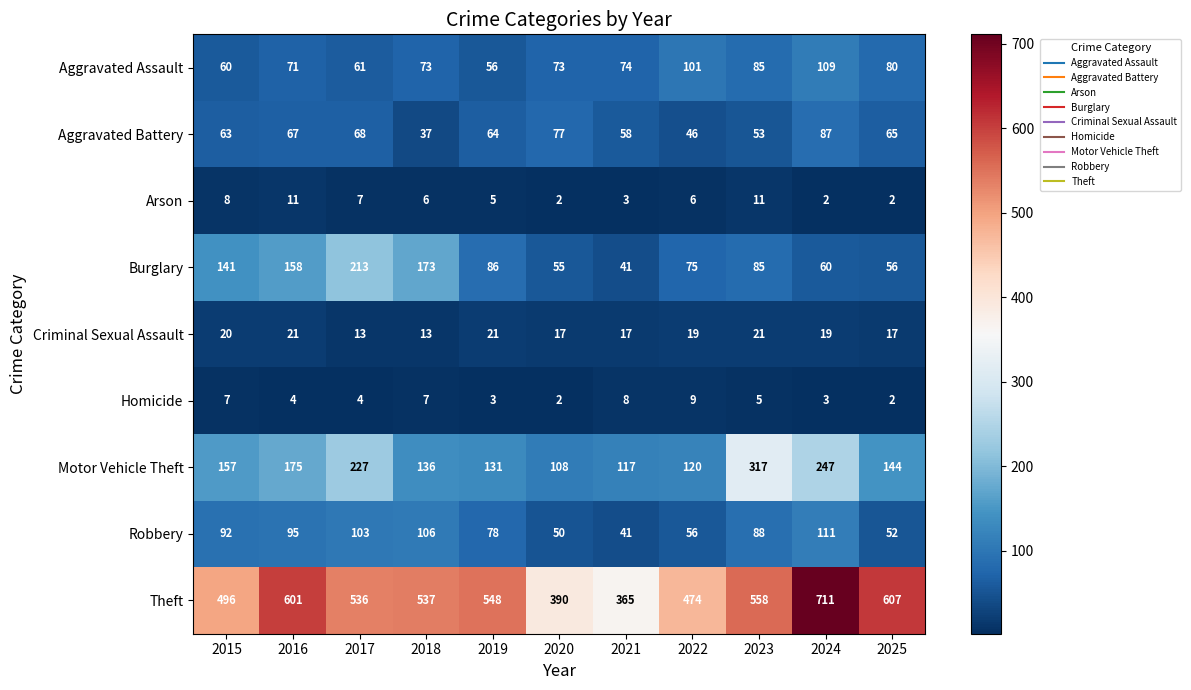

Which series has the largest range (max minus min)?

Theft